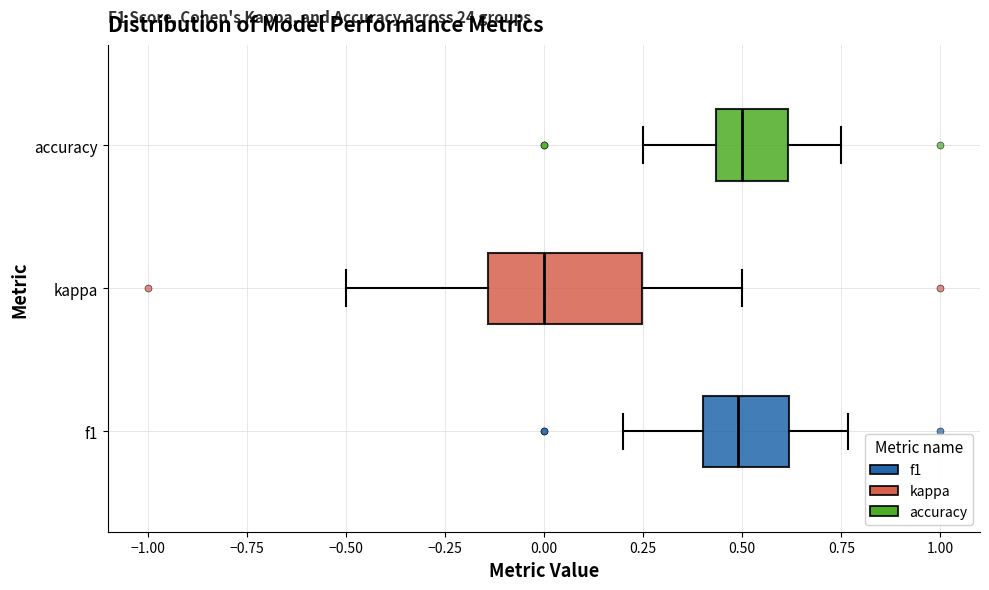

Reading bottom to top, read every box against the x-axis: the position of its median line, the range the box covers, and the ends of its whiskers. The values are not printed on the chart, so give them approximately, as read against the axis.

f1: median 0.50, box 0.40 to 0.60, whiskers 0.20 to 0.75
kappa: median 0.00, box -0.15 to 0.25, whiskers -0.50 to 0.50
accuracy: median 0.50, box 0.45 to 0.60, whiskers 0.25 to 0.75